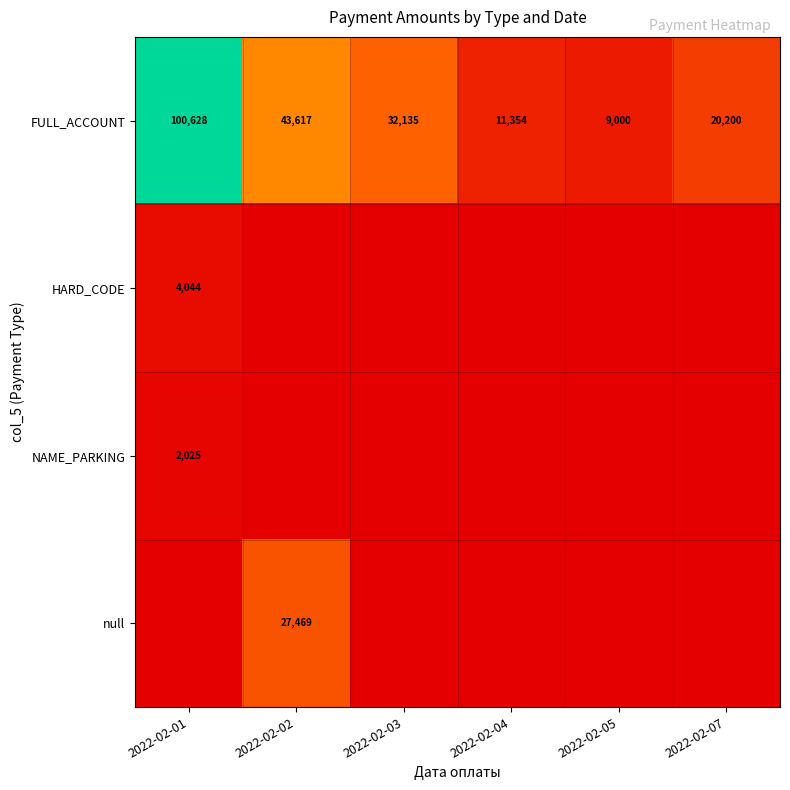

At which label does FULL_ACCOUNT first exceed 32135?

2022-02-01